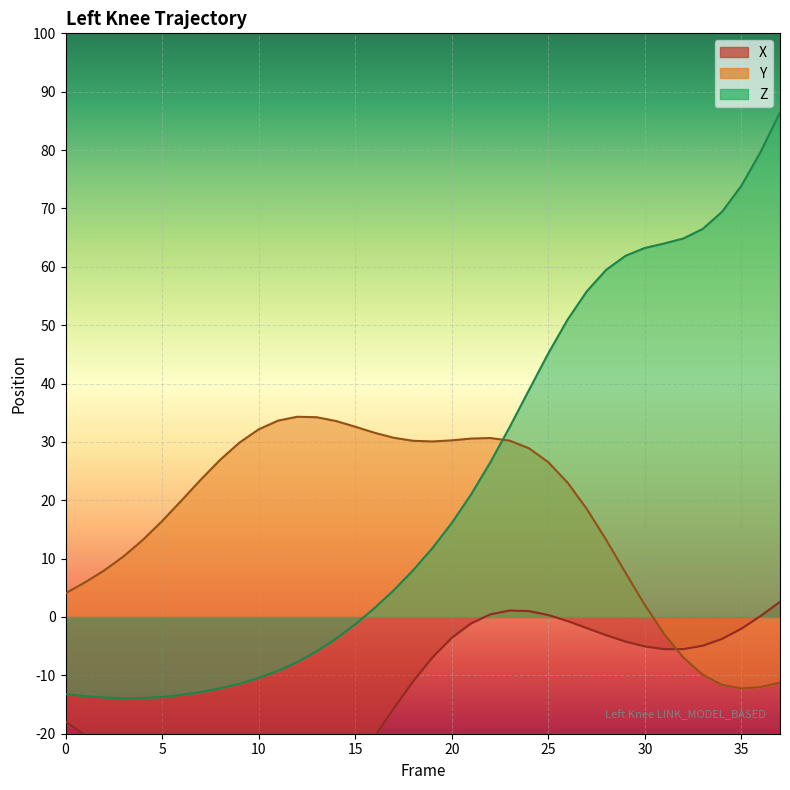

What is the smallest value displayed?

-39.2